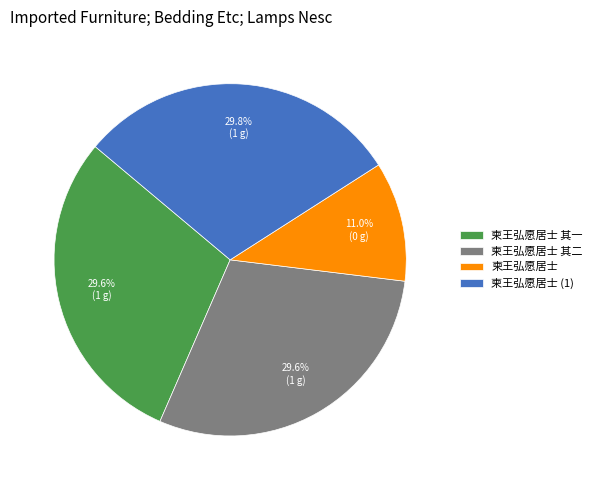

What percentage is NOT represented by 柬王弘愿居士?

89.0%